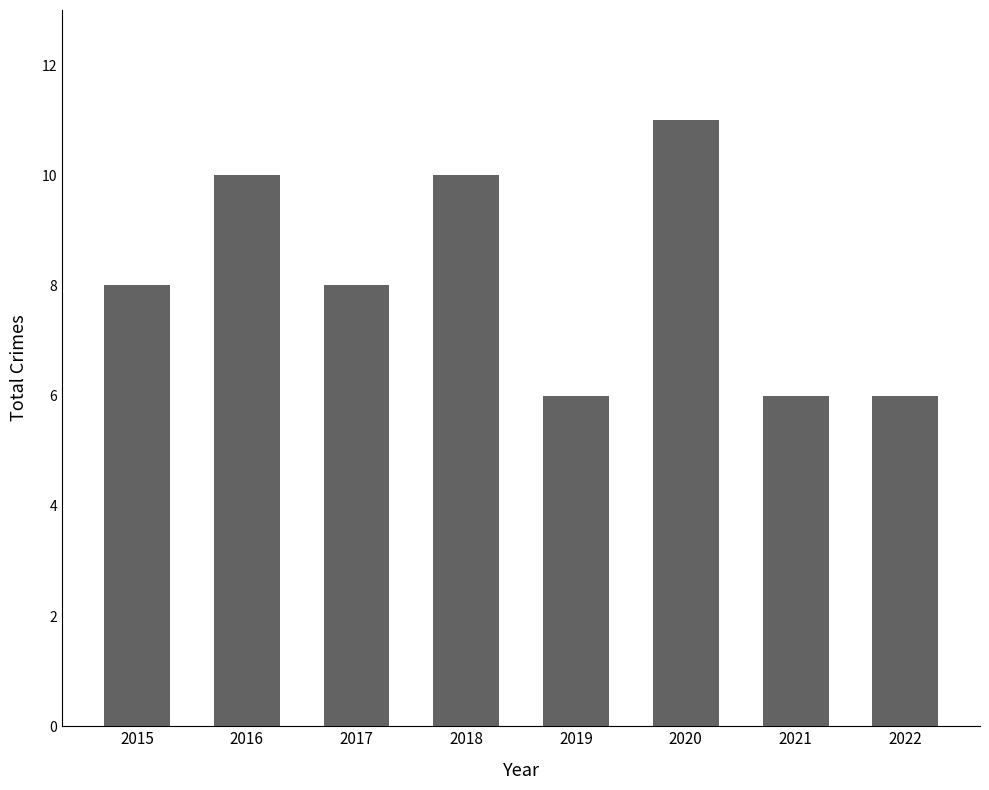

Which category has the highest value across all series?

2020